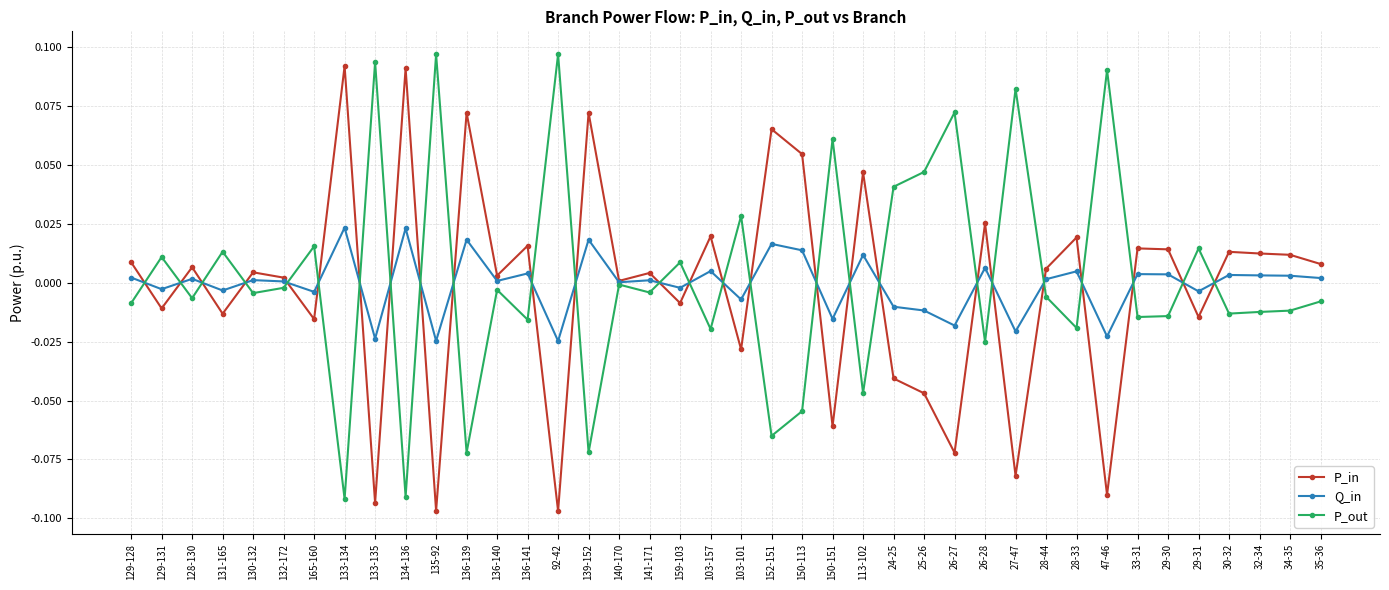

The P_out series shows -0.0 at 130-132. True or false?

True